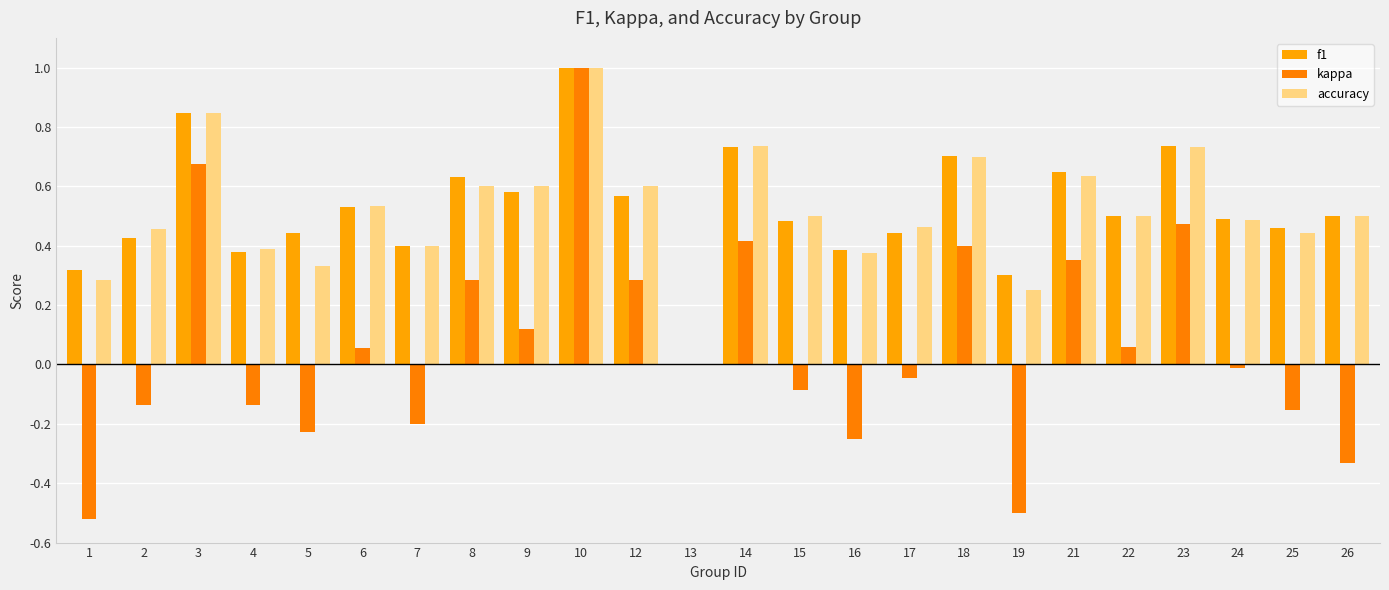

What is the sum of the accuracy values at 19 and 6?

0.8